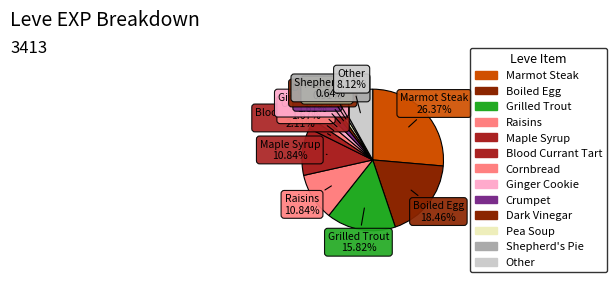

Count the number of slices in the pie.

13